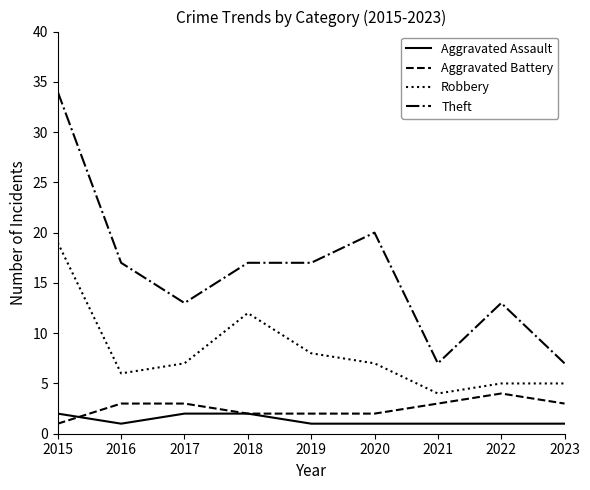

Count the Aggravated Battery values in the range 2 to 3.

7